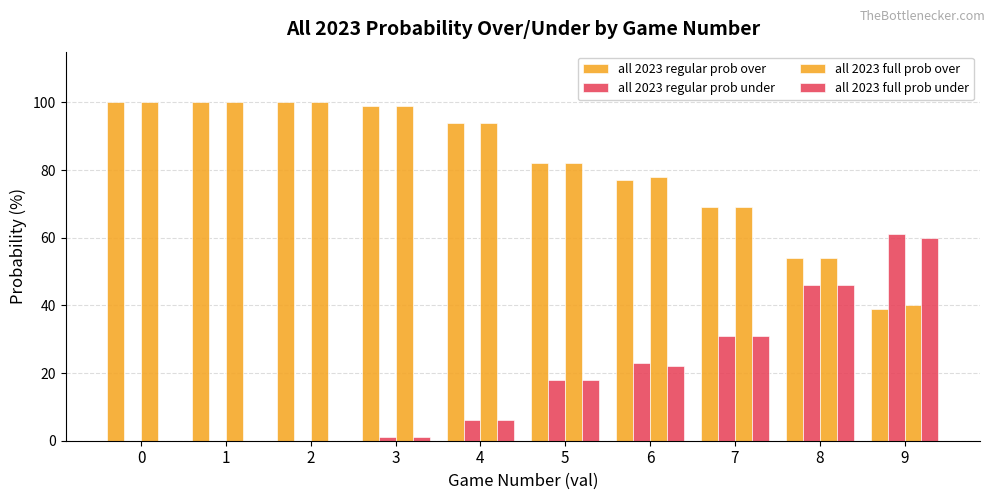

What is the difference between the highest and lowest values at 5?

64